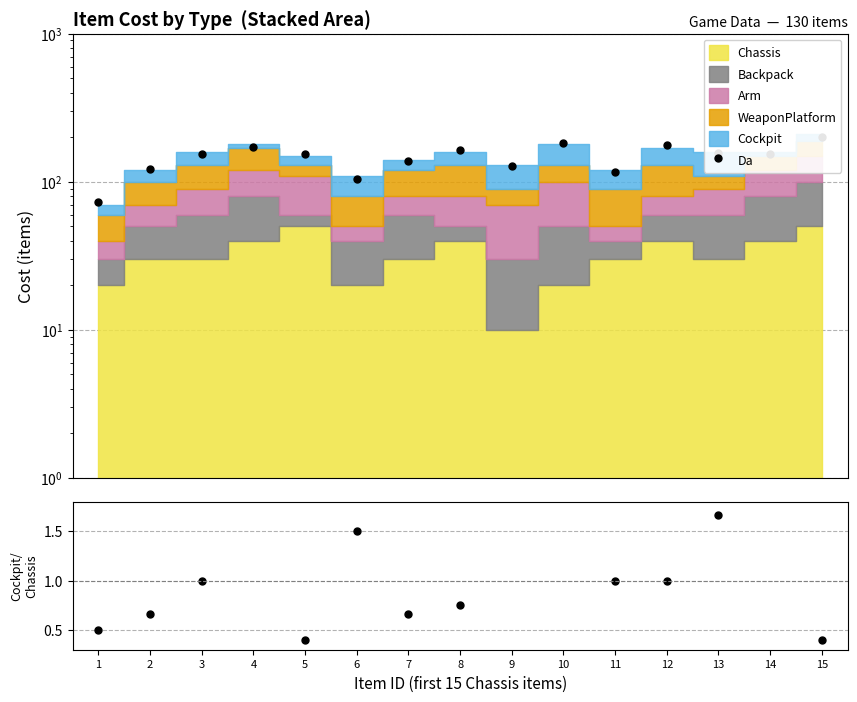

Rank the categories by Da value from lowest to highest.

1, 6, 11, 2, 9, 7, 3, 14, 5, 13, 8, 4, 12, 10, 15